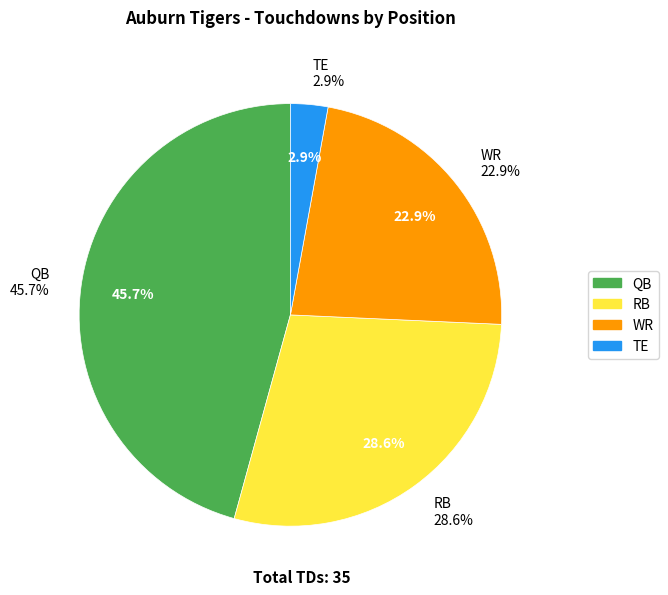

True or false: WR accounts for 13% of the total.

False